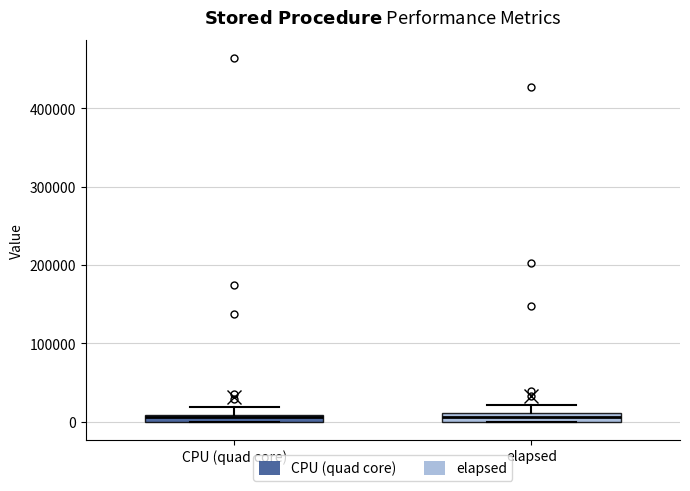

Where is the upper edge of the box for CPU (quad core) on the y-axis? The values are not printed on the chart, so give them approximately, as read against the axis.

10000